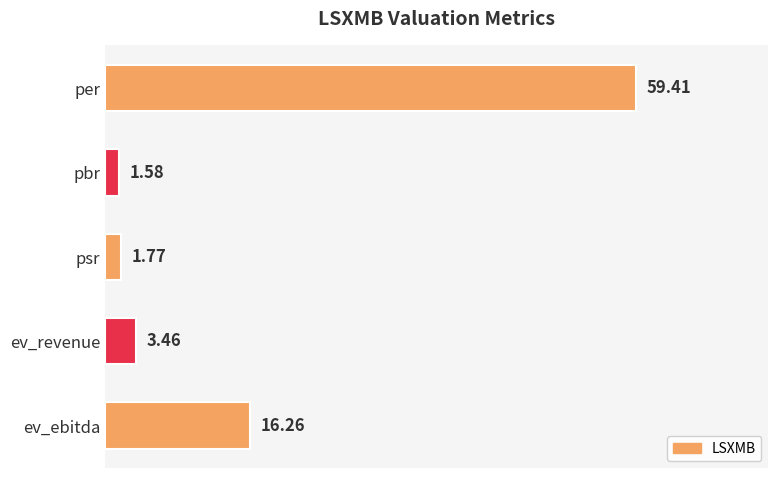

What is the difference between the maximum and second lowest values?

57.6